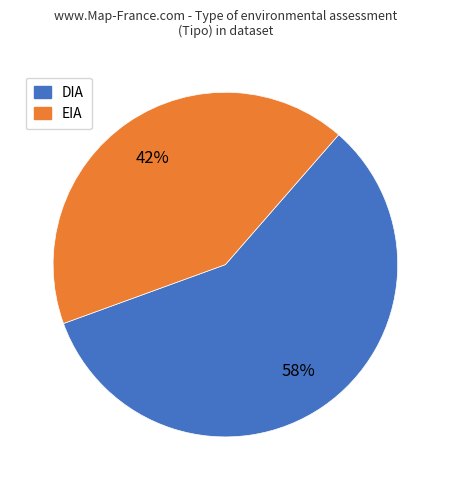

True or false: EIA accounts for 50% of the total.

False